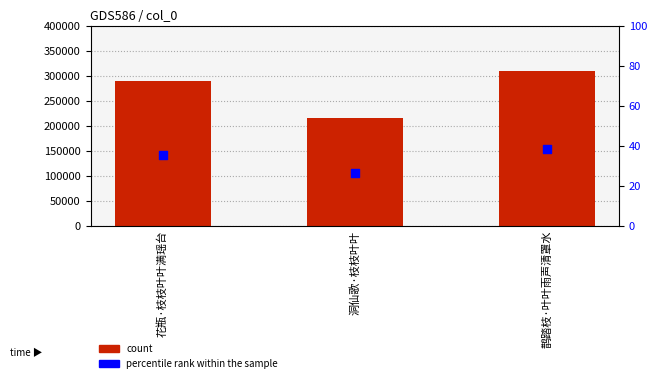

Is the value of percentile rank within the sample at 花瓶·枝枝叶叶满瑶台 greater than the value of count at 花瓶·枝枝叶叶满瑶台?

No